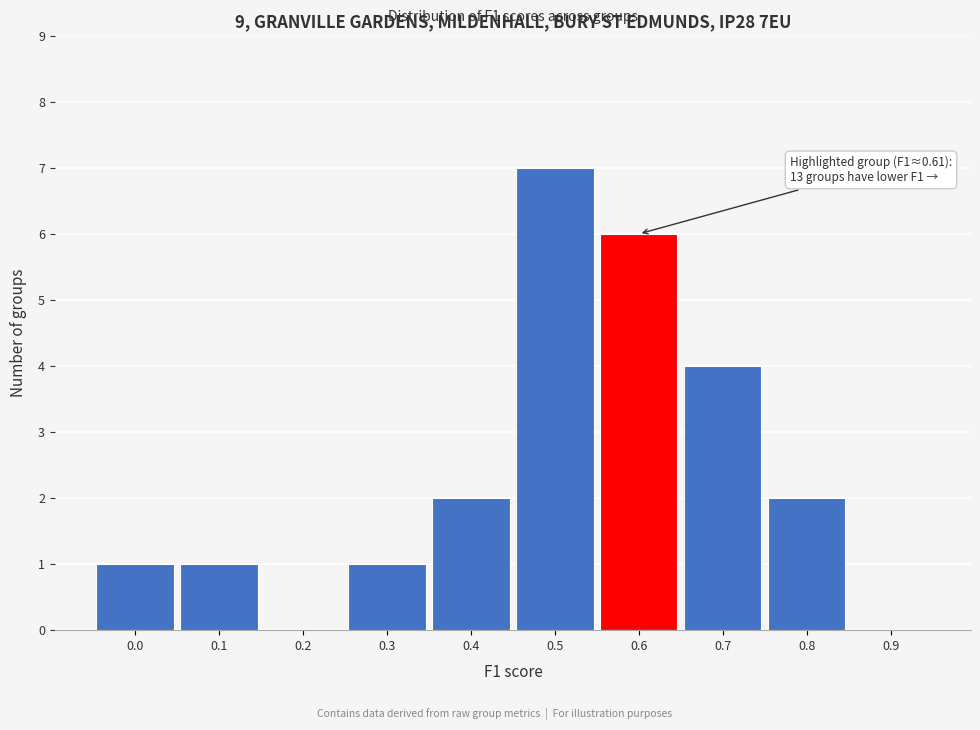

Reading right to left, what are all the values shown in this chart?

0.9=0	0.8=2	0.7=4	0.6=6	0.5=7	0.4=2	0.3=1	0.2=0	0.1=1	0.0=1